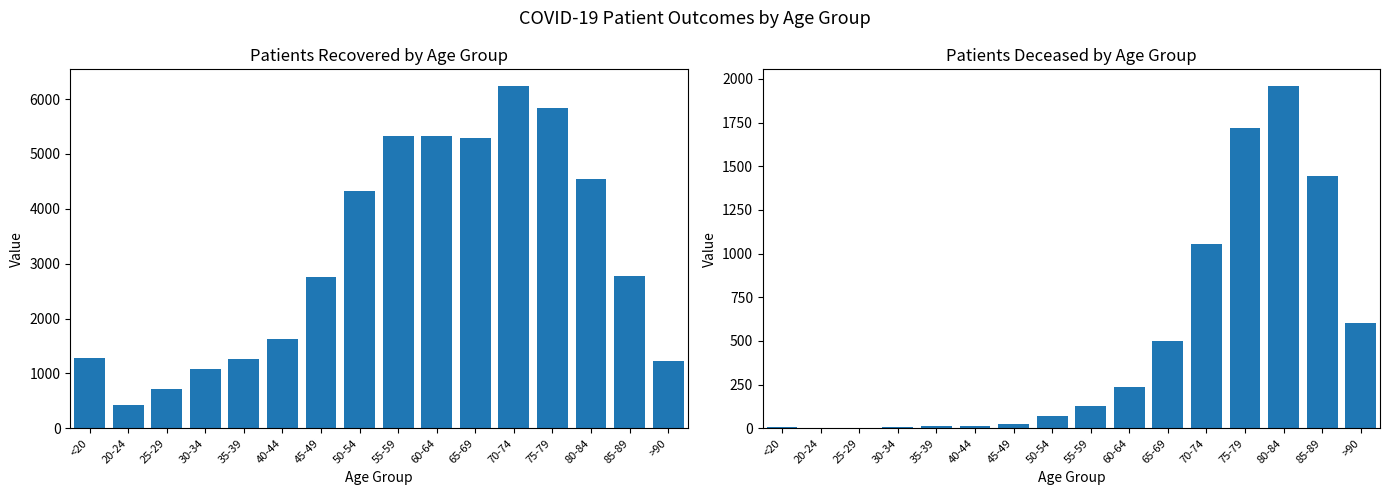

List the series in order of their peak value, highest first.

patients_recovered, patients_deceased